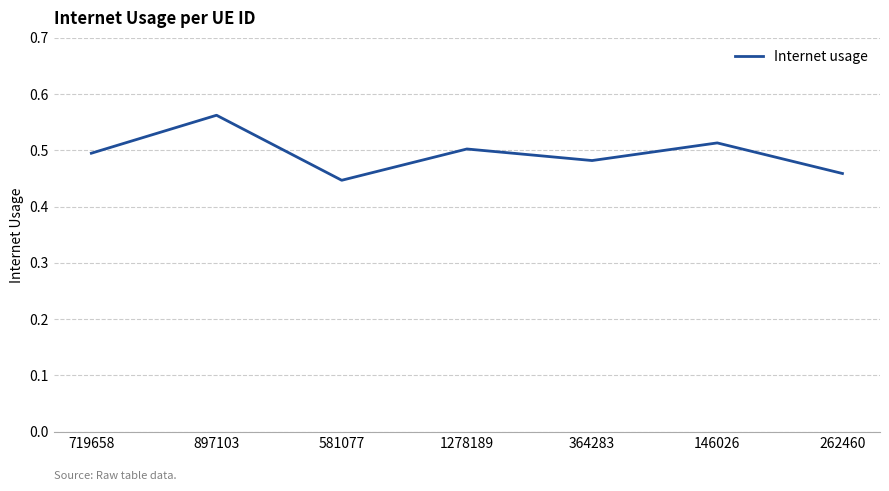

At which category does the data reach its first local peak?

897103